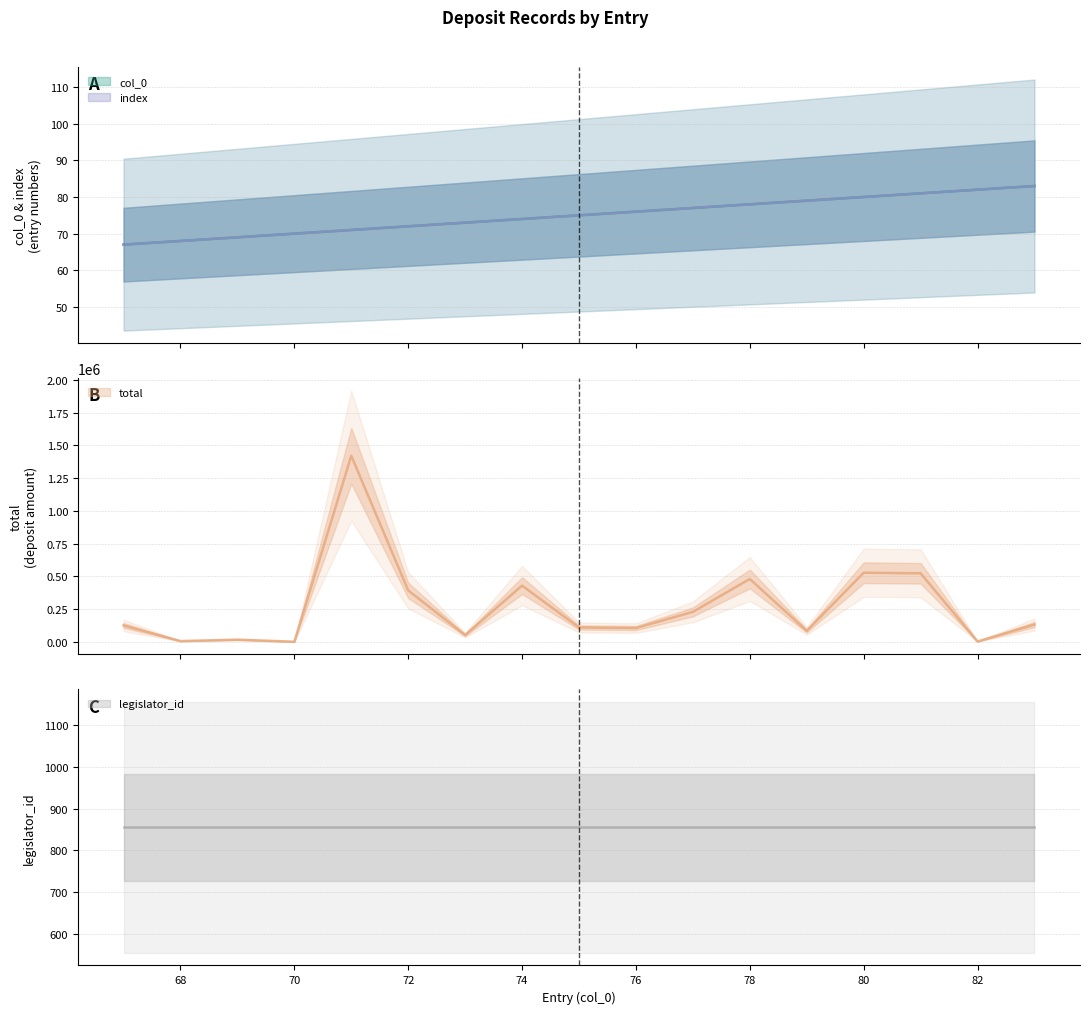

Which series has the widest spread of values?

total